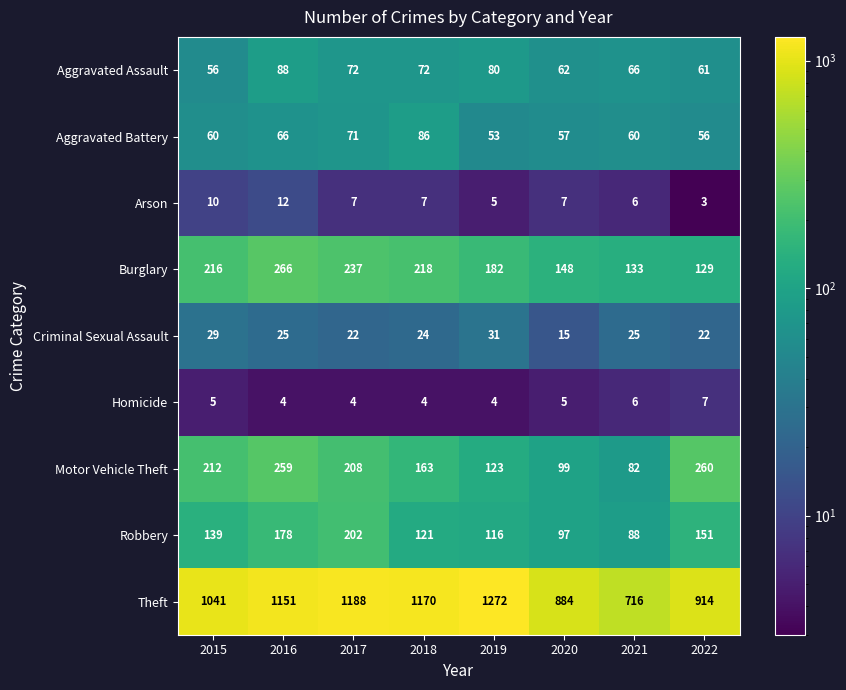

What is the difference between the highest and lowest values at 2018?

1166